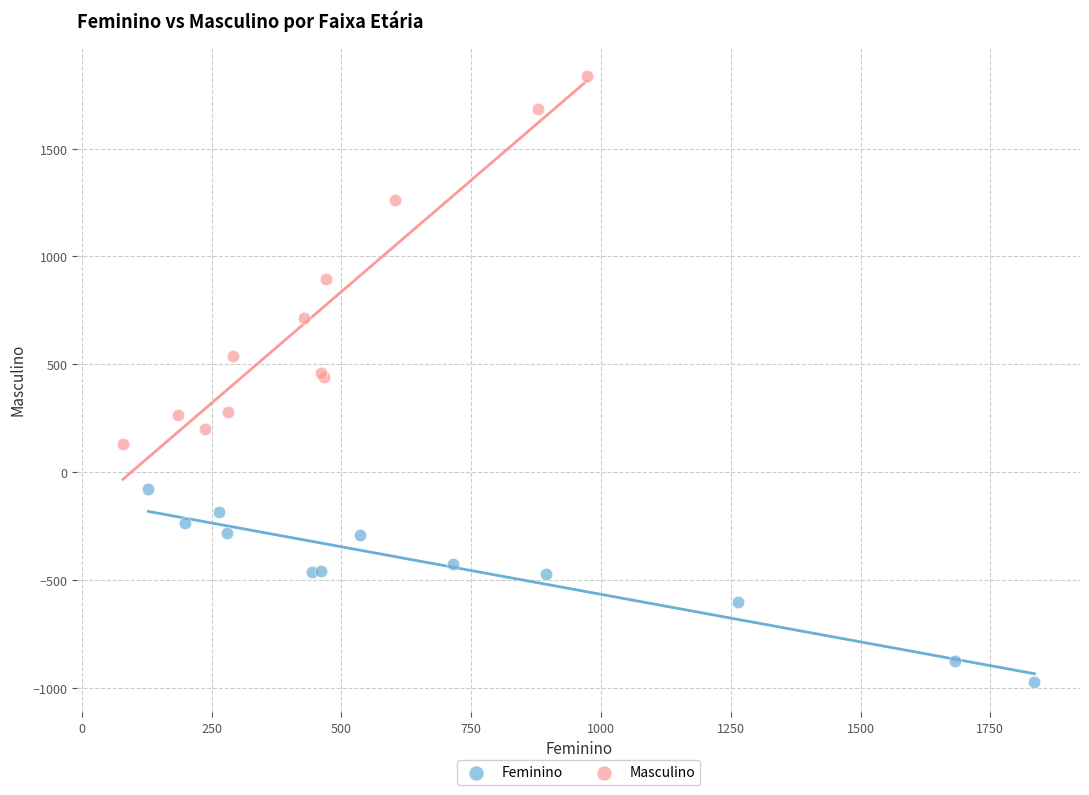

Which series has the widest spread of Y values?

Masculino